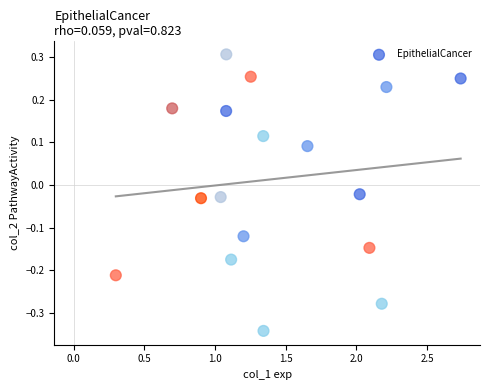

What is the range of Y values (max minus min)?

0.6